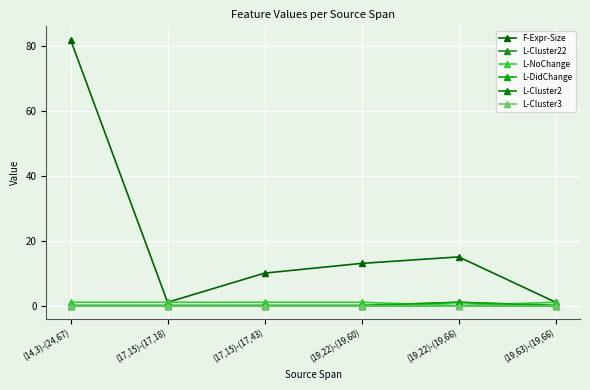

How many values in L-Cluster22 are above zero?

1